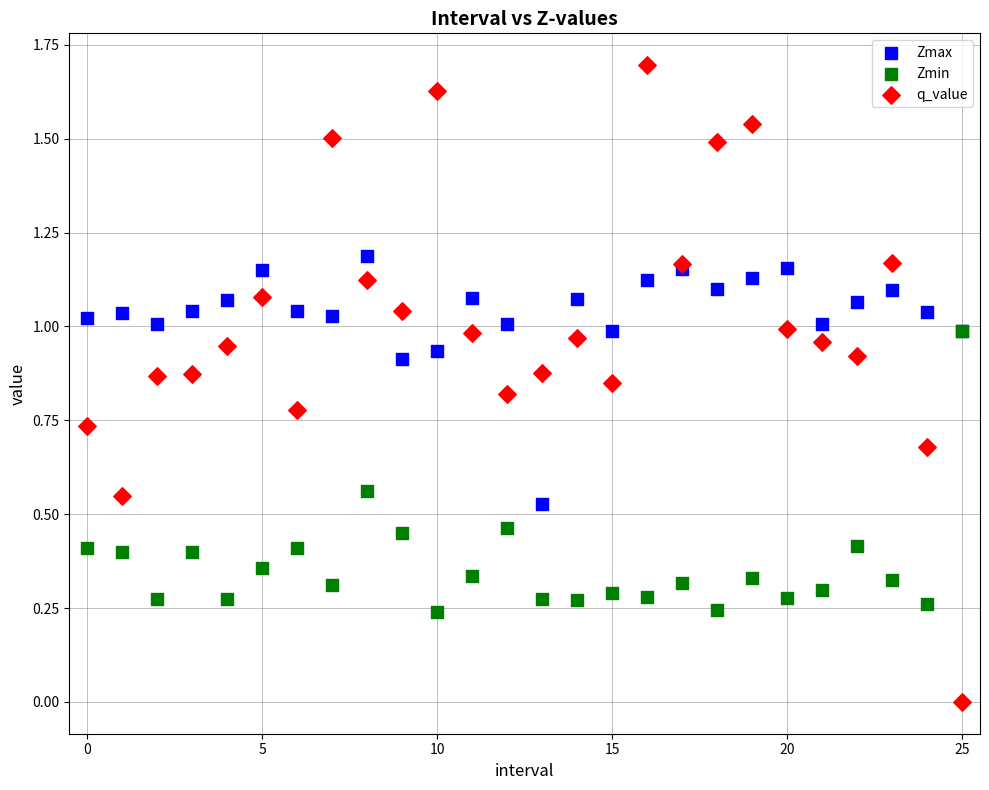

What are all the series names shown in the legend?

Zmax, Zmin, q_value